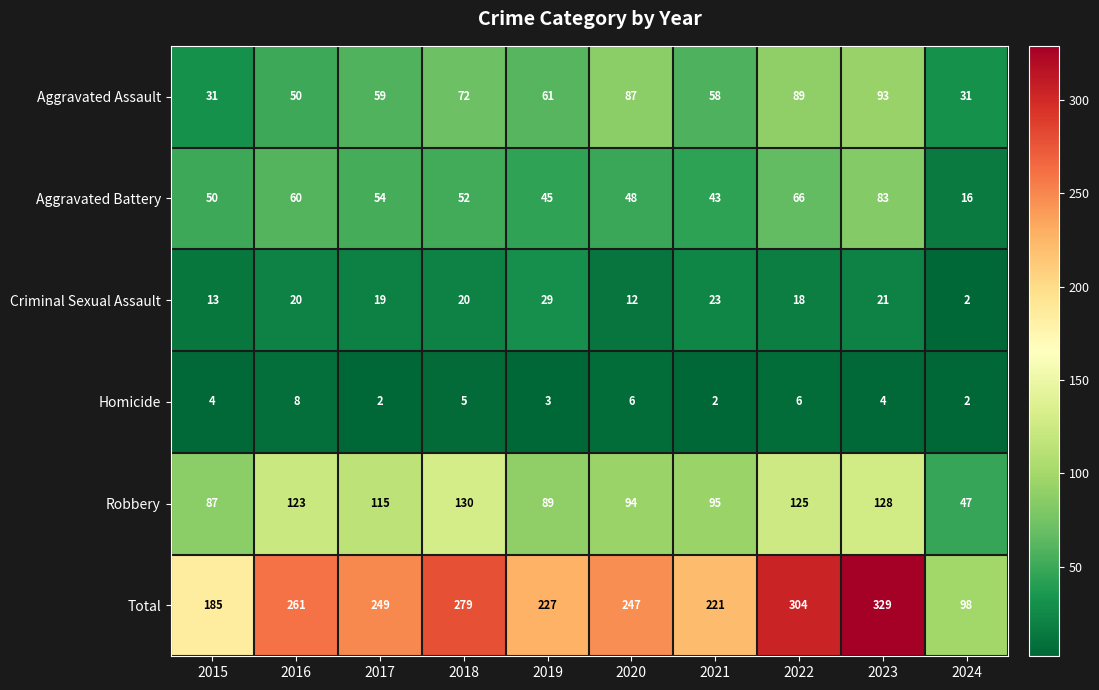

At which category is the sum across all series the highest?

2023